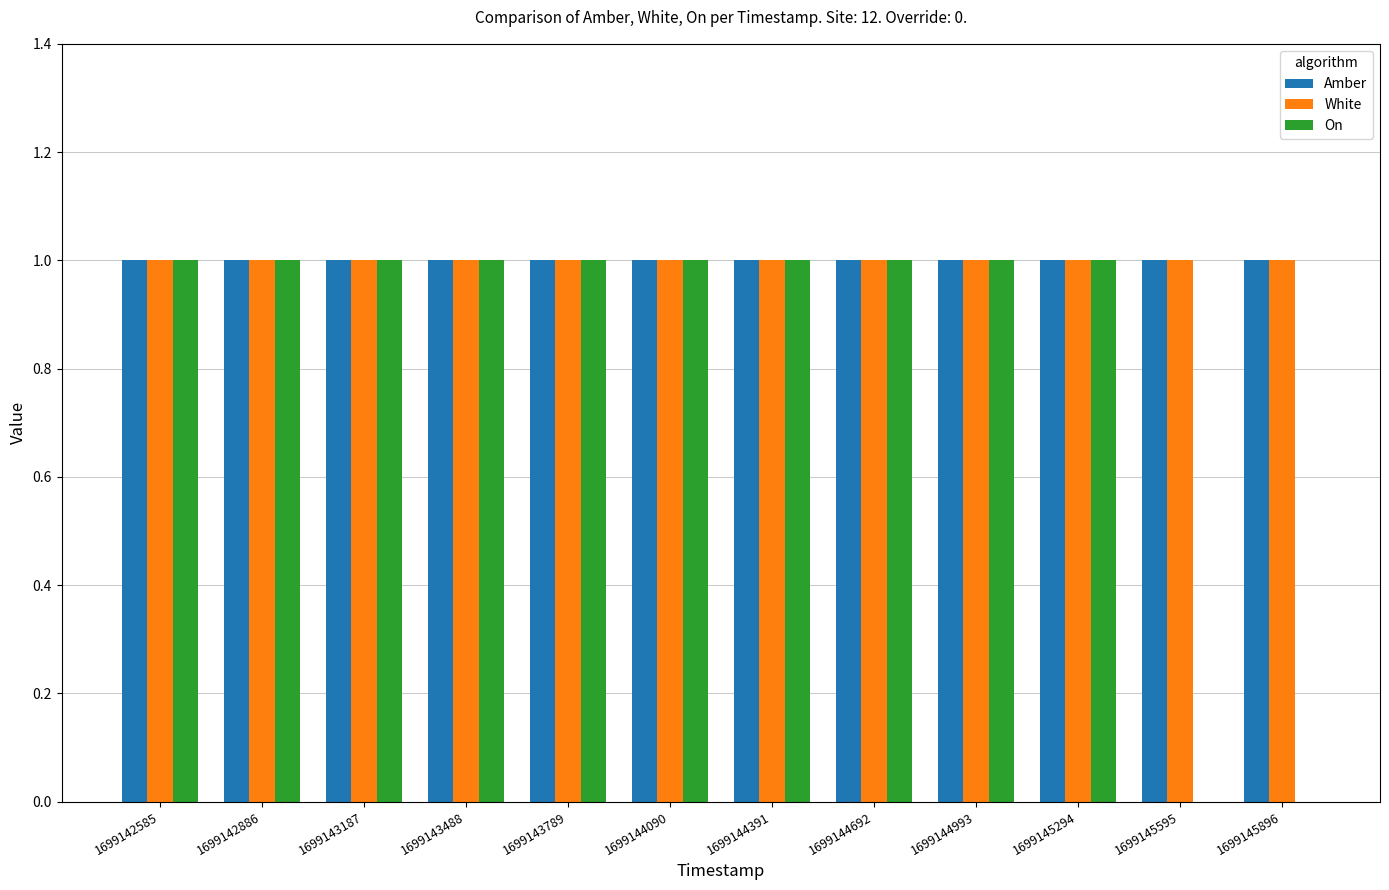

The value of On at 1699142585 is 0. True or false?

False